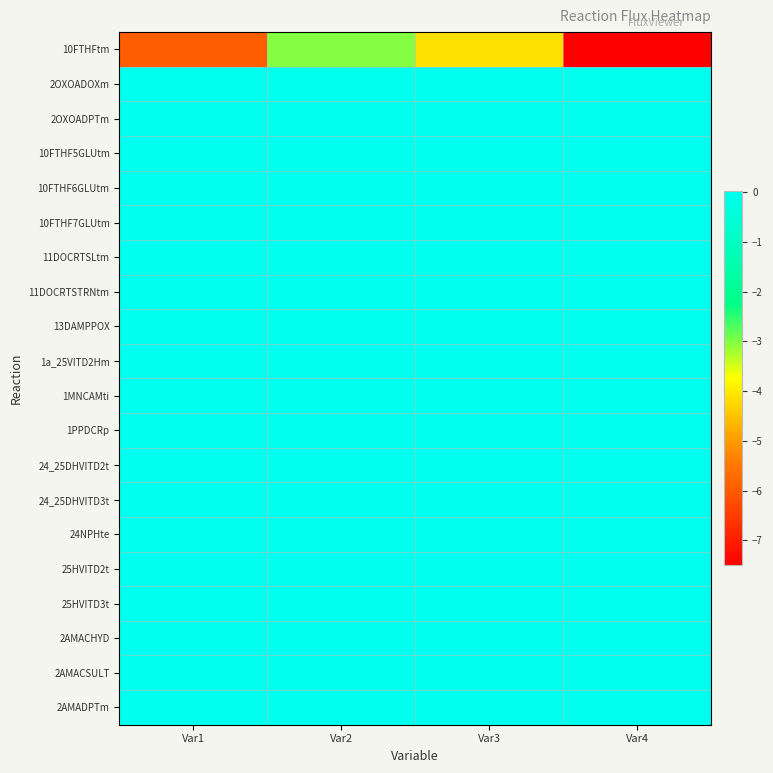

Between Var2 and Var3, which series saw the biggest shift?

10FTHFtm